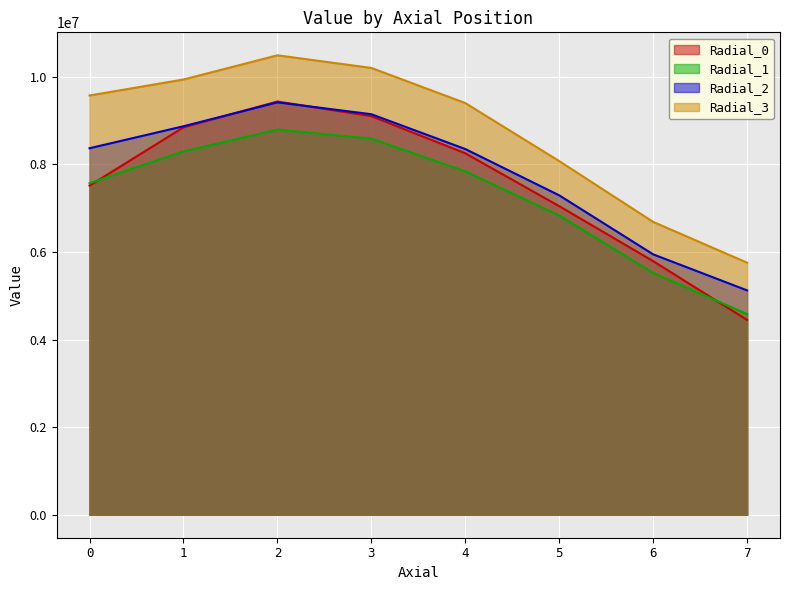

The Radial_3 series shows 5293863.3 at 1. True or false?

False